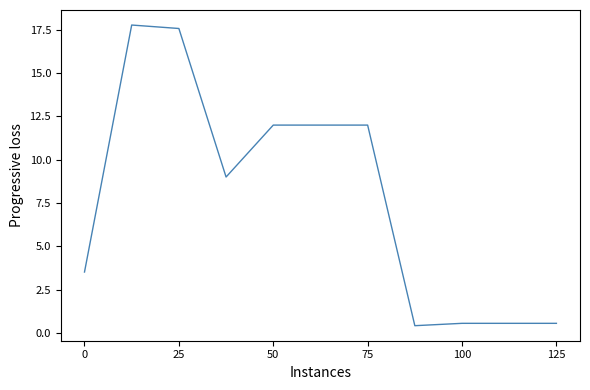

What is the maximum value shown in the chart?

17.8